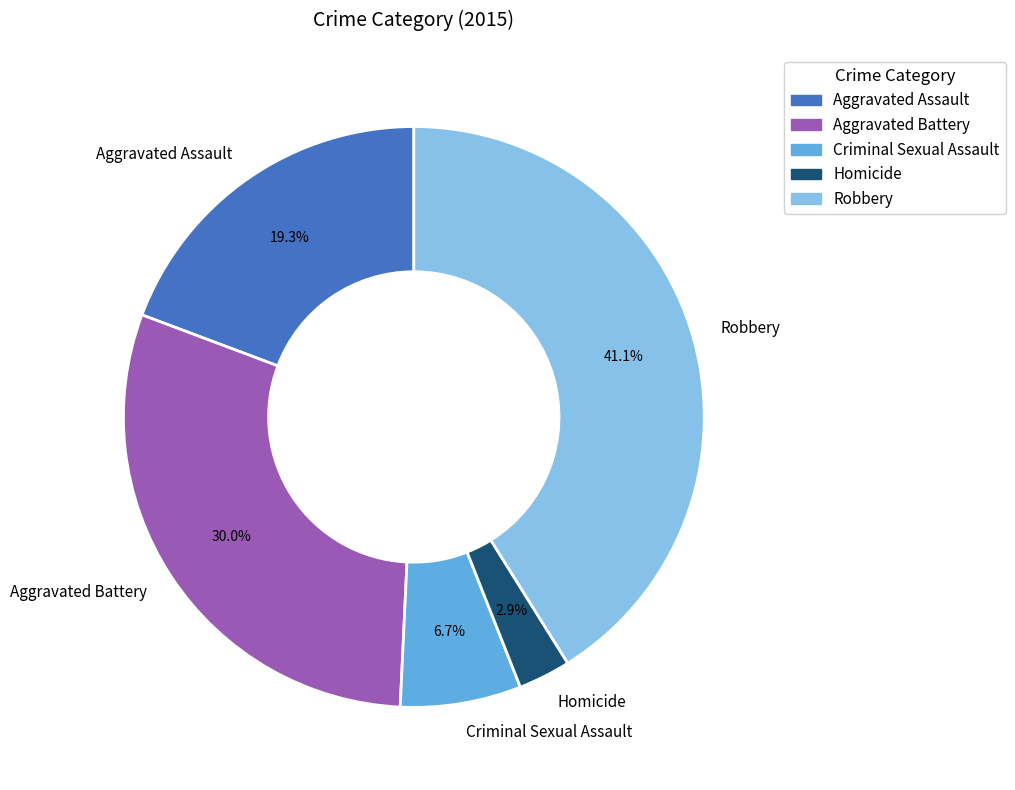

How many slices are in this pie chart?

5